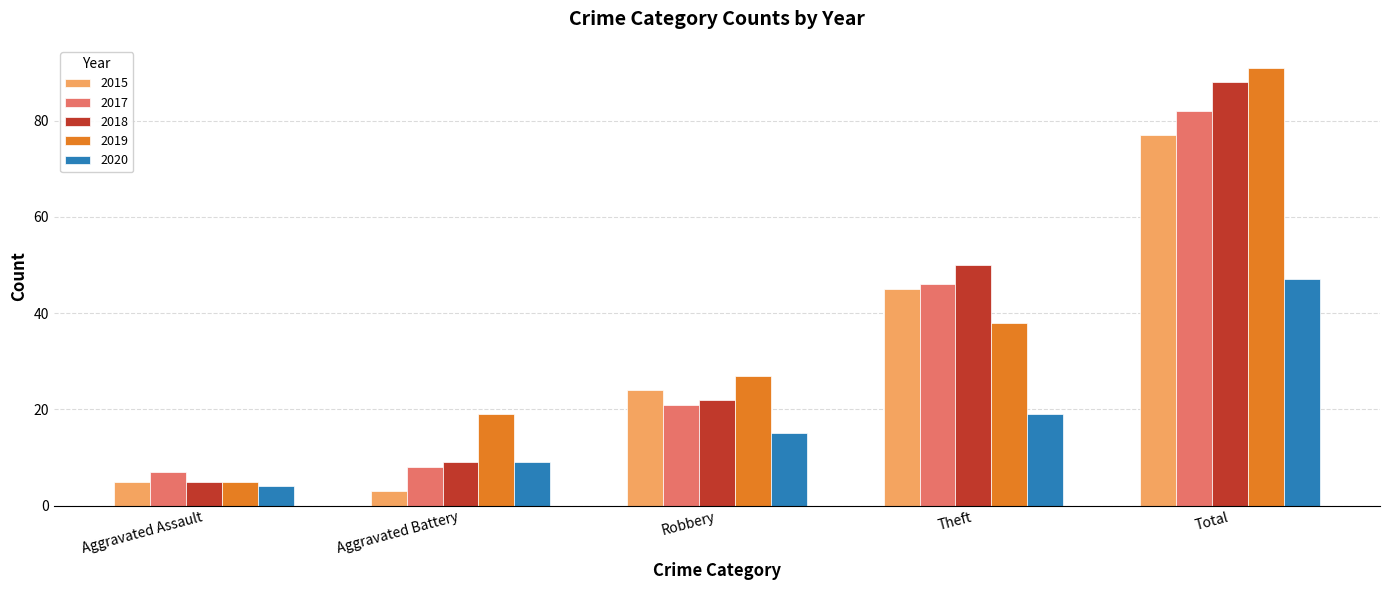

What is the difference between the 2018 values at Theft and Total?

38